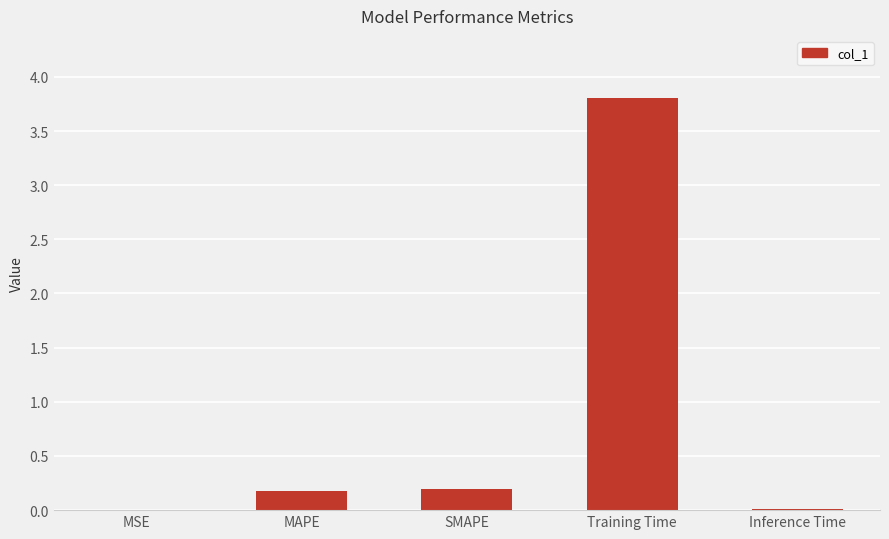

What is the sum of the values at Inference Time and SMAPE?

0.2